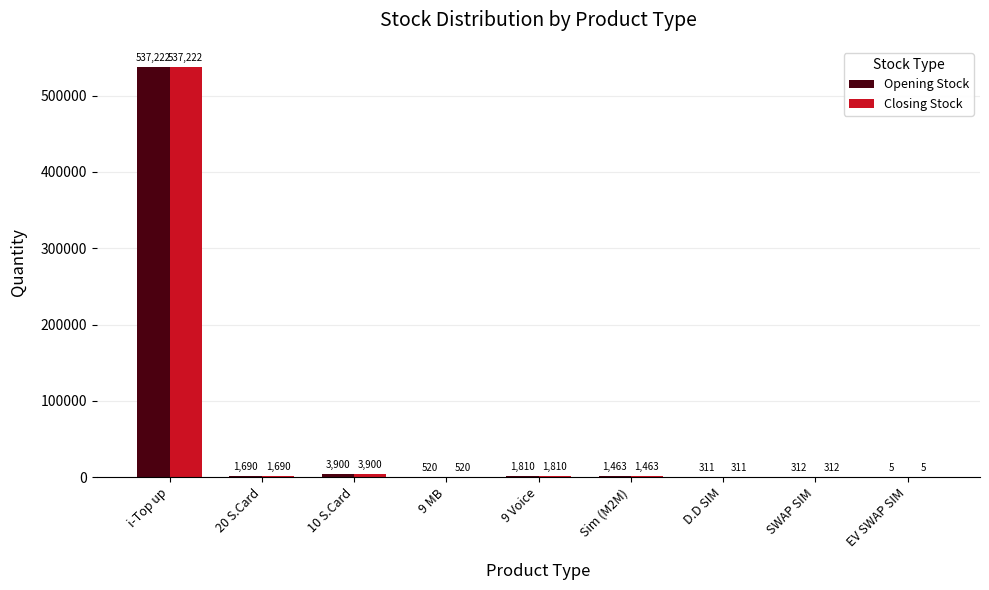

Which category has the highest value in the Opening Stock series?

i-Top up